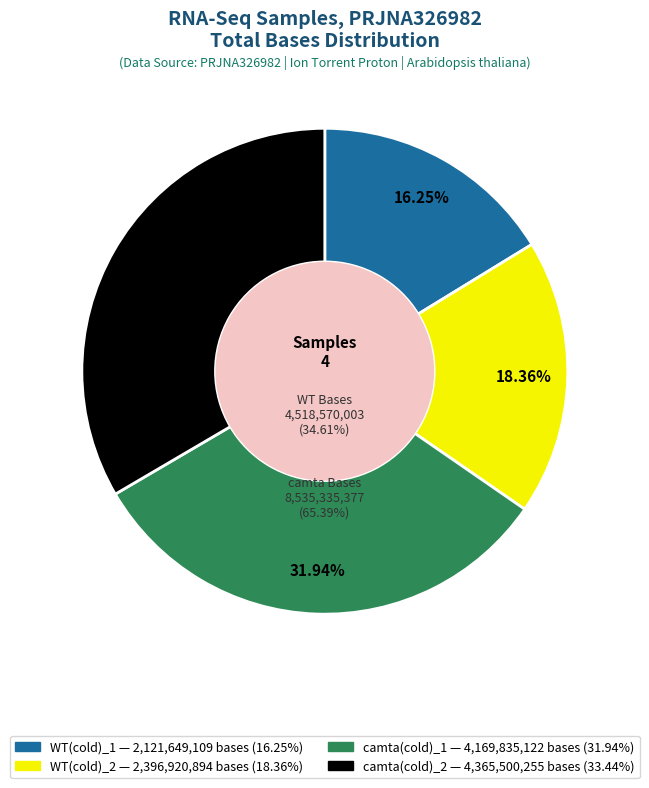

Combined, do WT(cold)_1 and WT(cold)_2 account for over 50%?

No